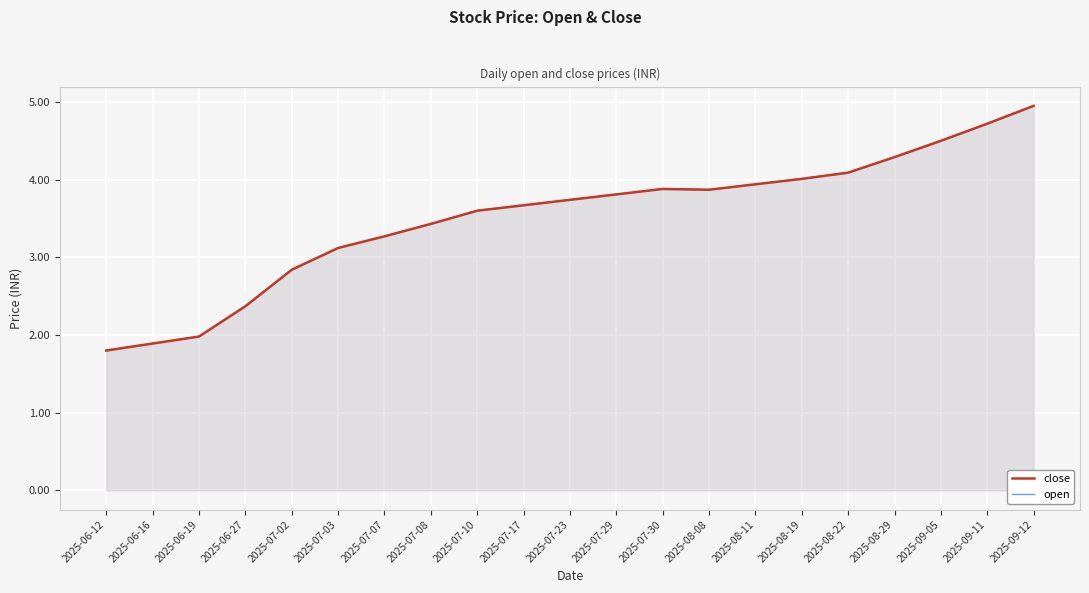

What is the label of the 10th point from the left?

2025-07-17